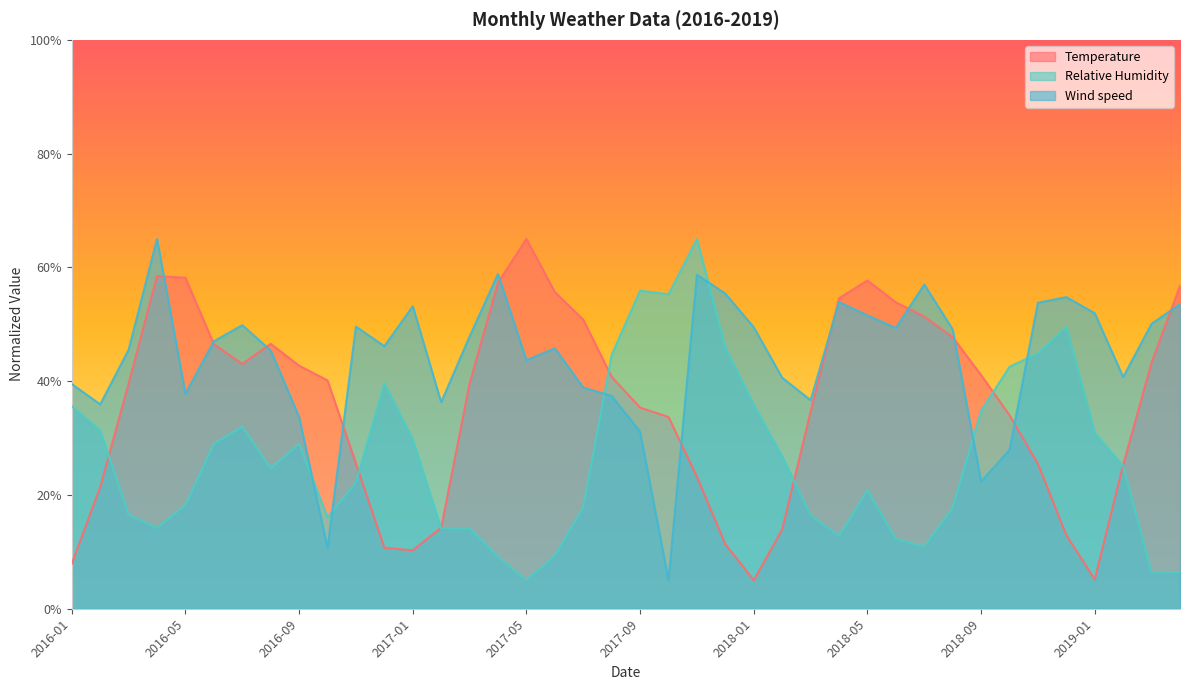

At which label does Temperature reach its minimum?

2018-01